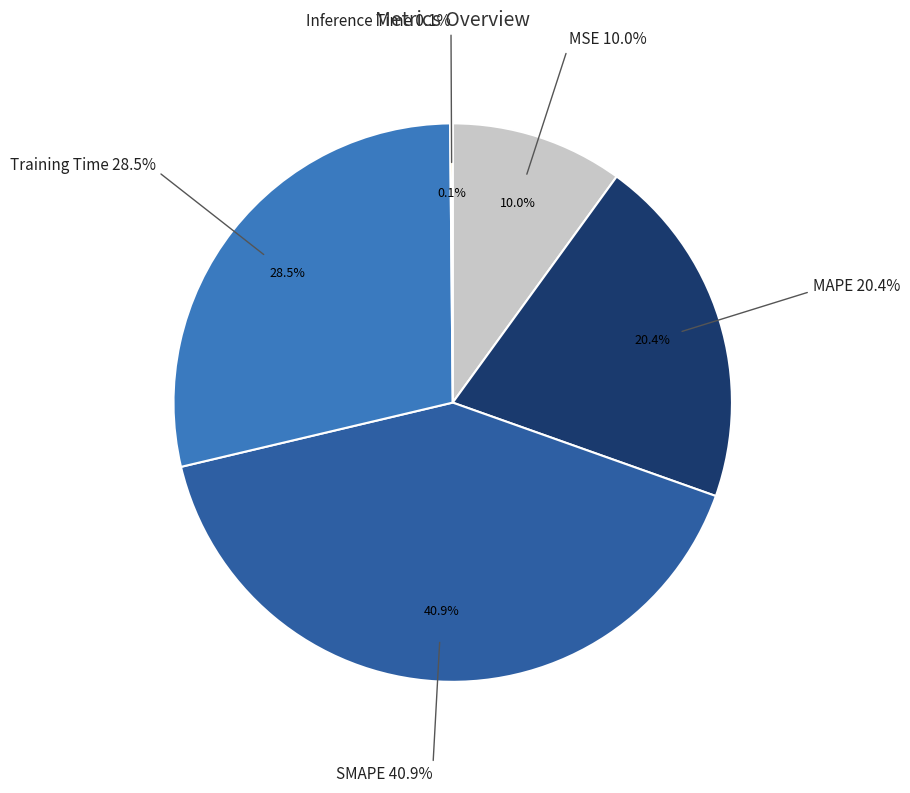

Which has a higher value, Training Time or MAPE?

Training Time